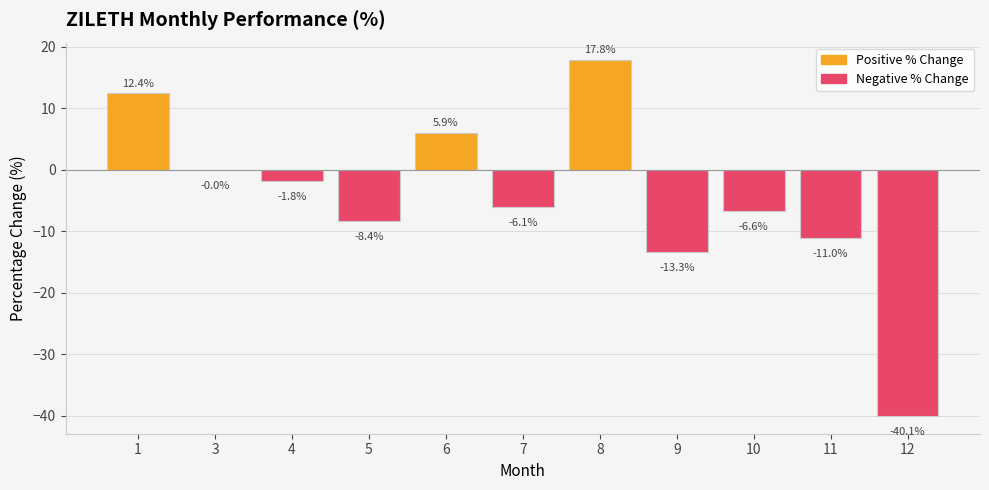

How many values exceed -6?

5